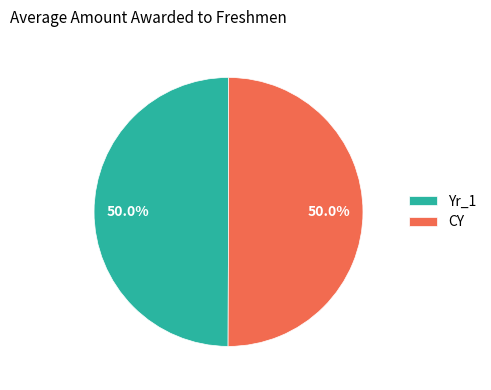

To the nearest percent, what percentage of the pie is Yr_1?

50%